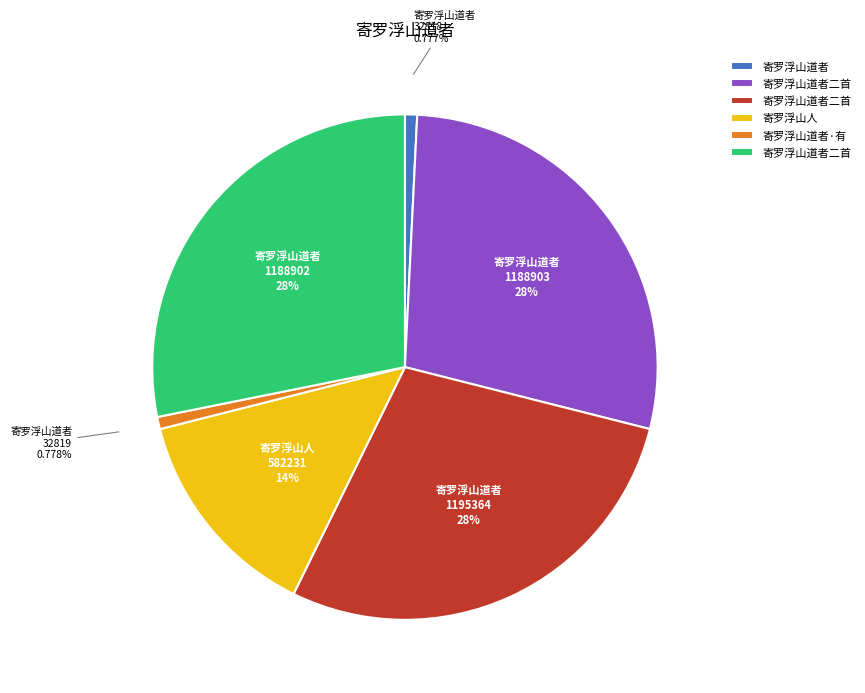

Is there any slice that represents more than half of the pie?

No